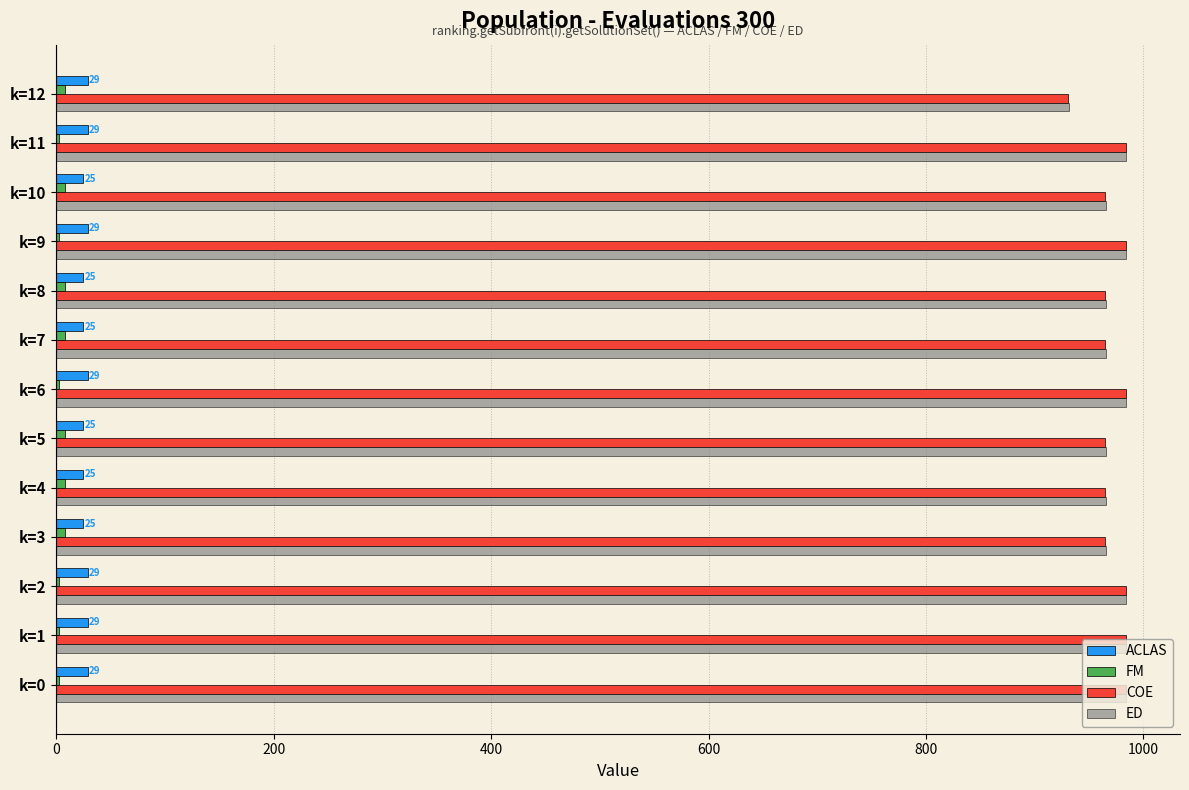

The value of ED at k=4 is 1485.2. True or false?

False